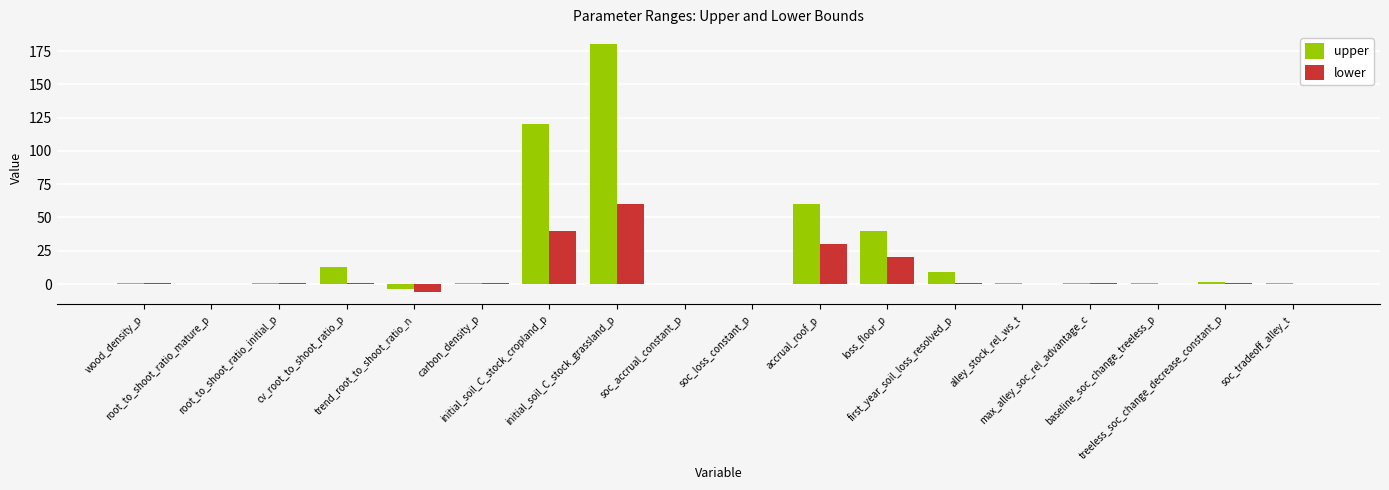

What is the sum of the upper values at baseline_soc_change_treeless_p and initial_soil_C_stock_grassland_p?

180.6